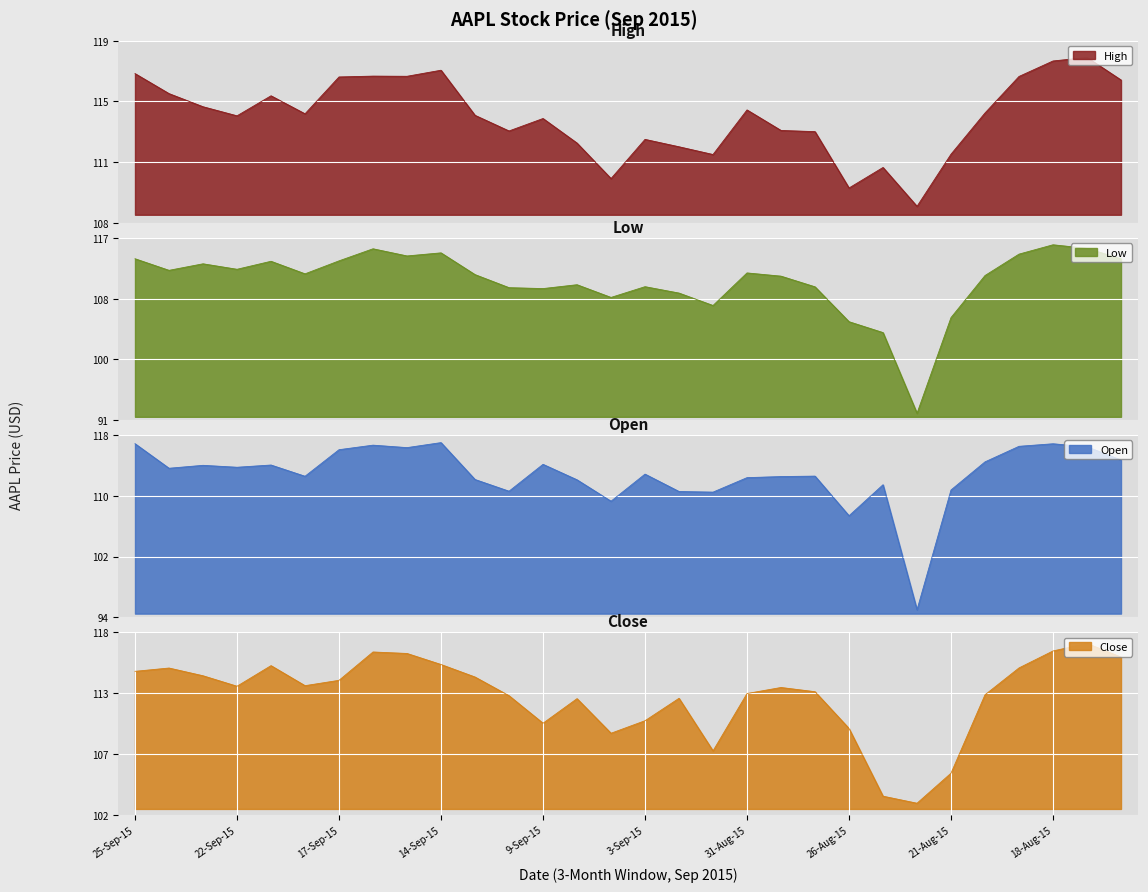

What is the difference between the Close values at 14-Aug-15 and 28-Aug-15?

2.7